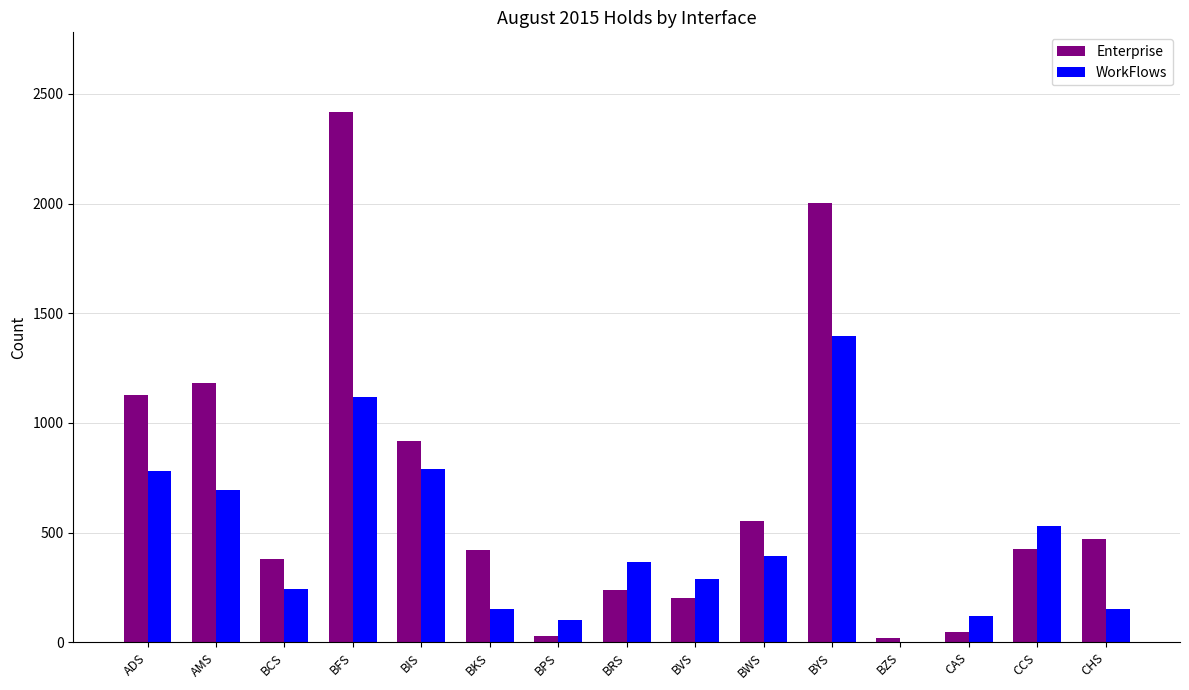

What is the greatest value displayed?

2418